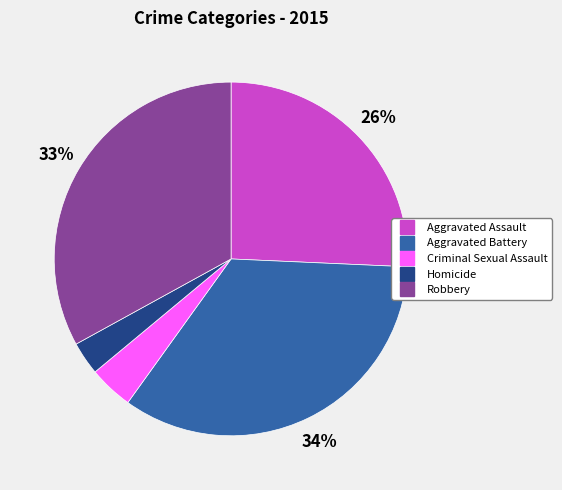

To the nearest percent, what percentage of the pie is Aggravated Assault?

26%